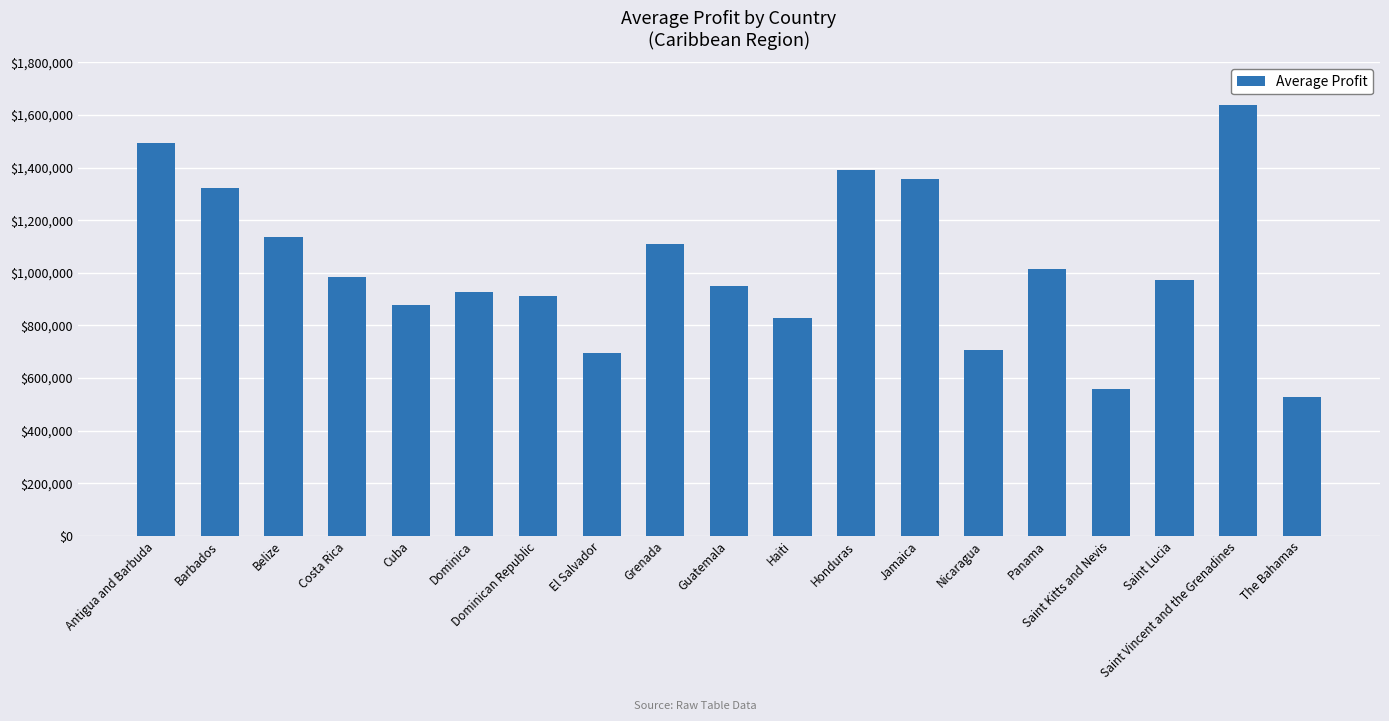

What is the difference between the maximum and minimum values?

1110333.8